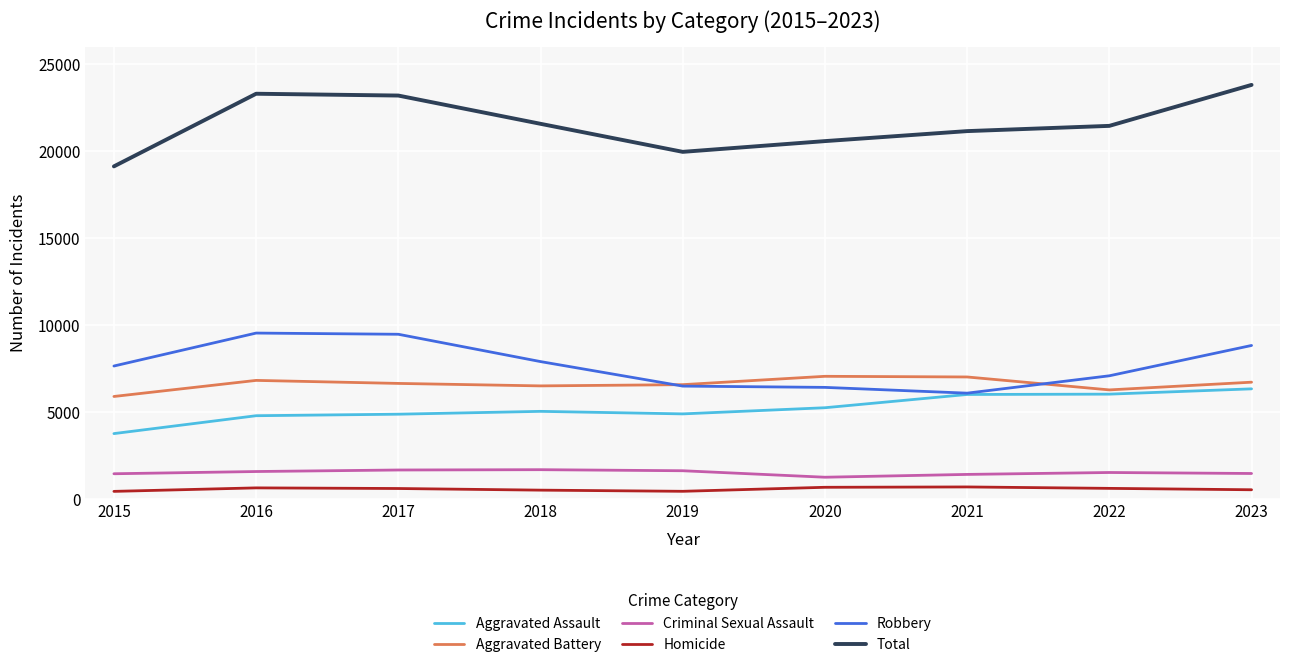

Read the Aggravated Assault value at 2023, to the nearest 100.

6300